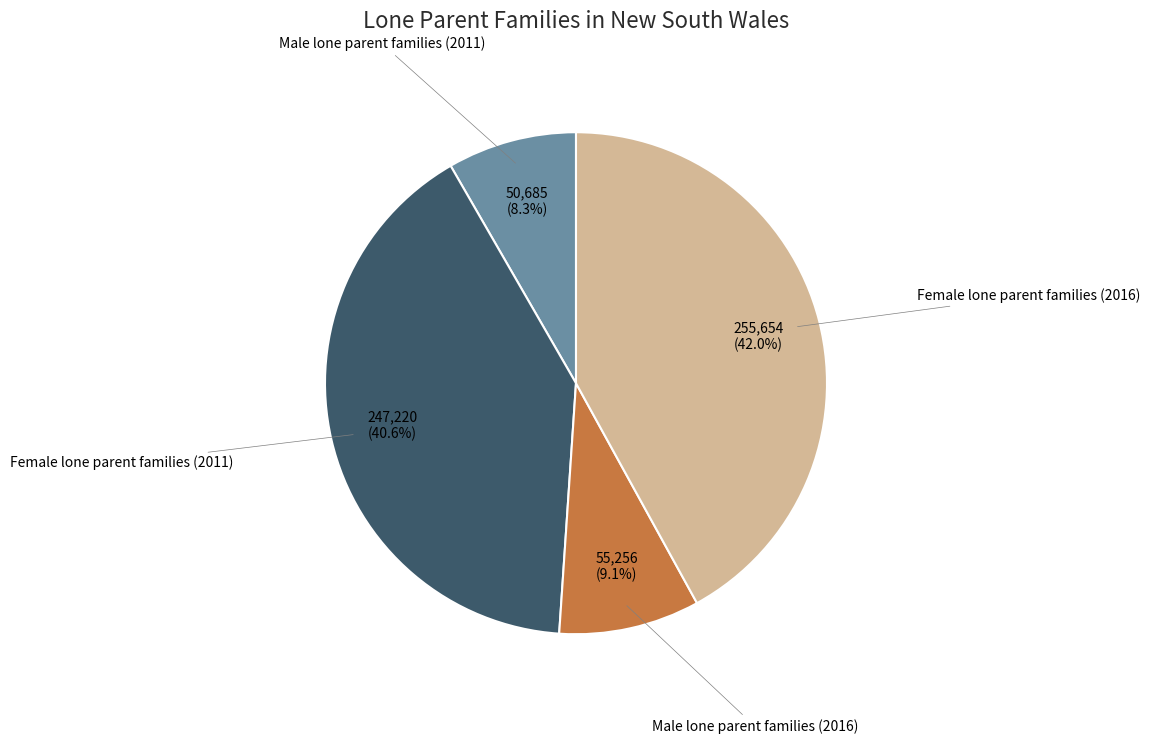

Count the number of slices in the pie.

4